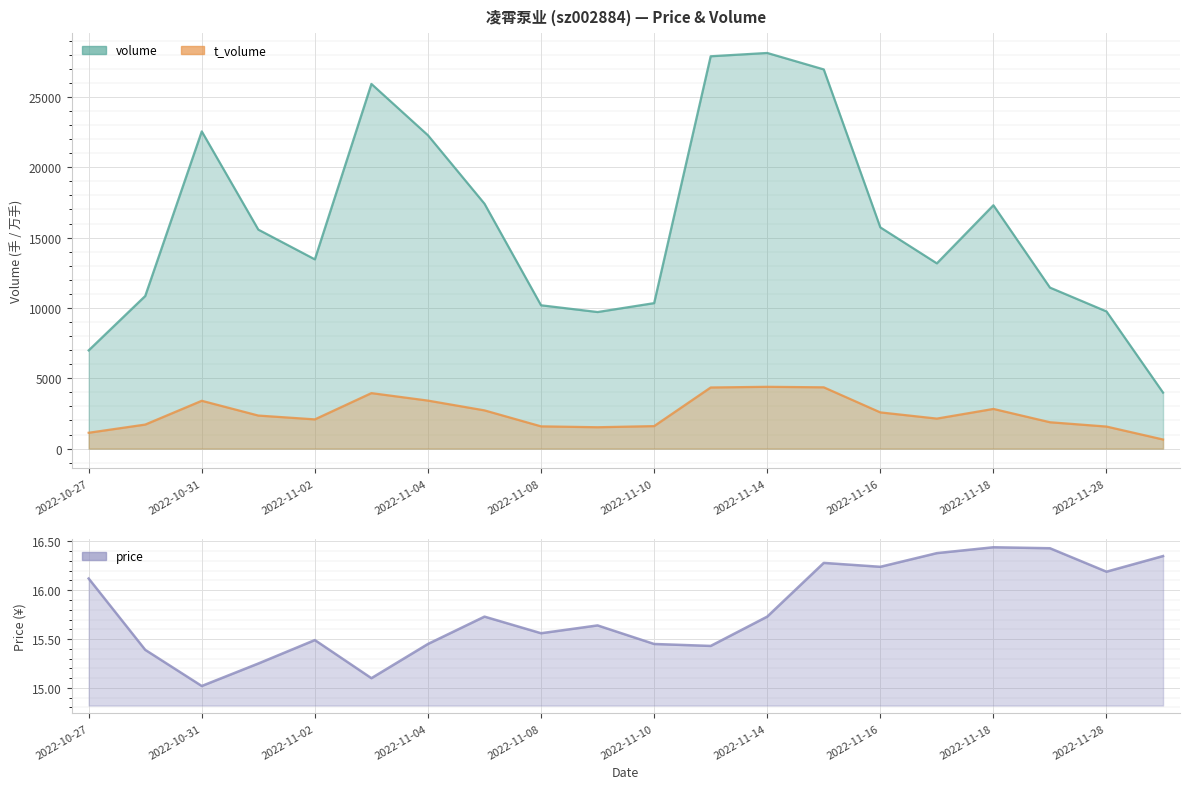

Which series has the largest total across all categories?

volume